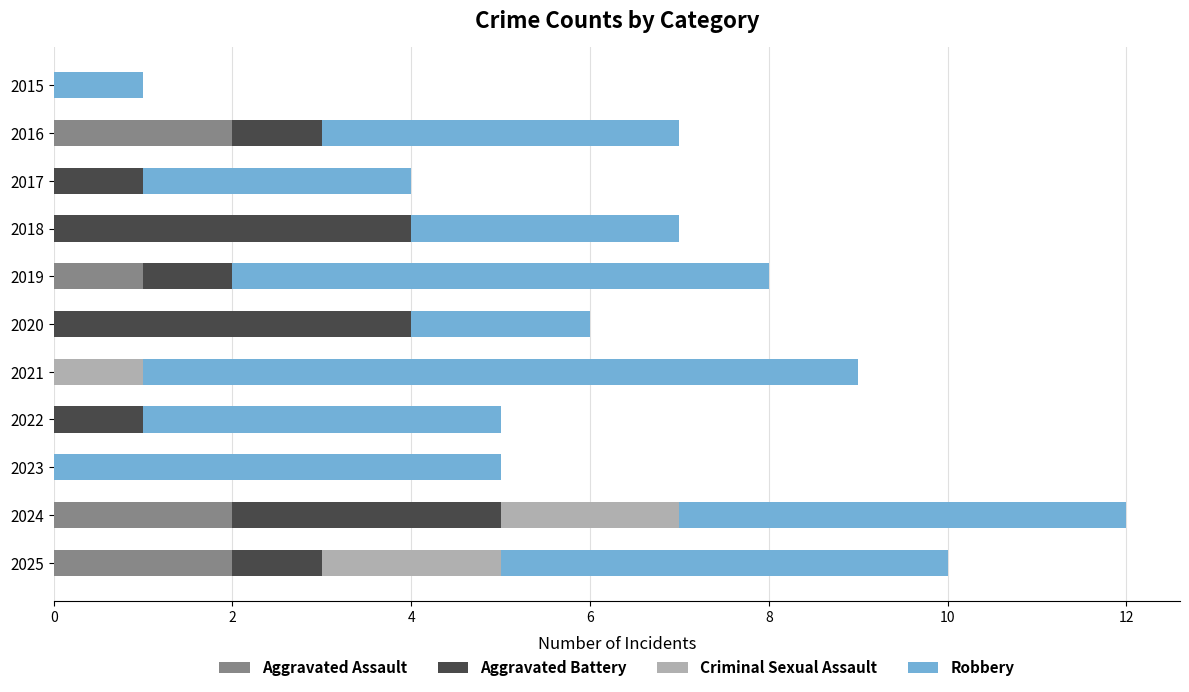

Is it true that Aggravated Assault equals -1 at 2022?

False